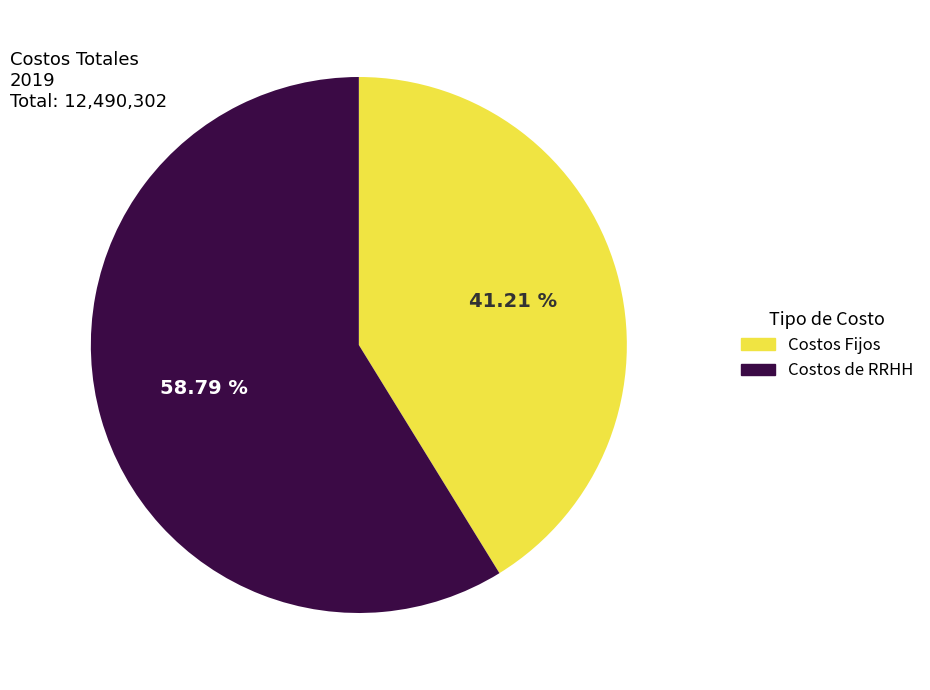

Rank the categories by value from highest to lowest.

Costos de RRHH, Costos Fijos